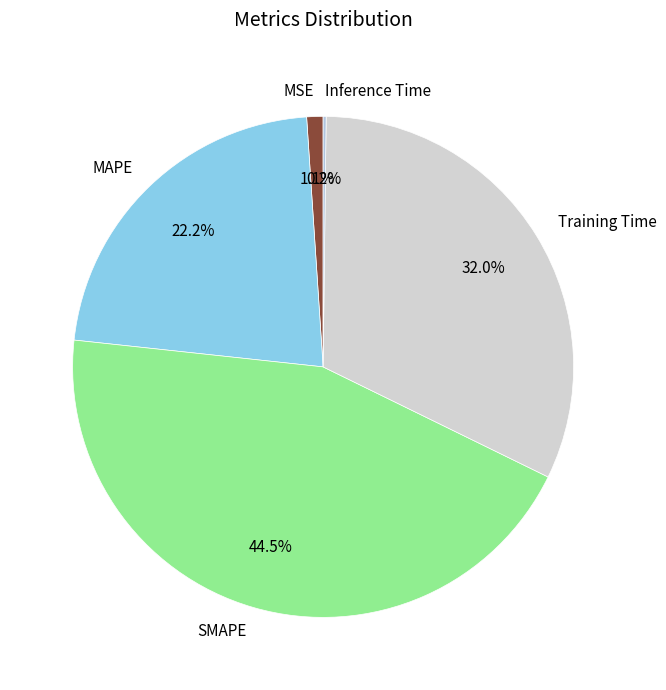

Is there a majority slice in this chart?

No